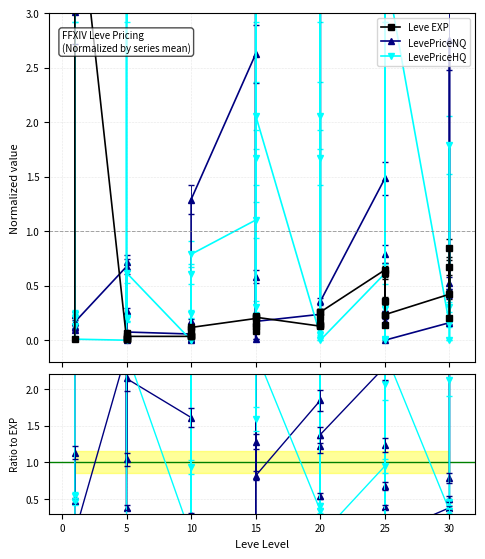

Does the chart display data point markers on the line(s)?

Yes